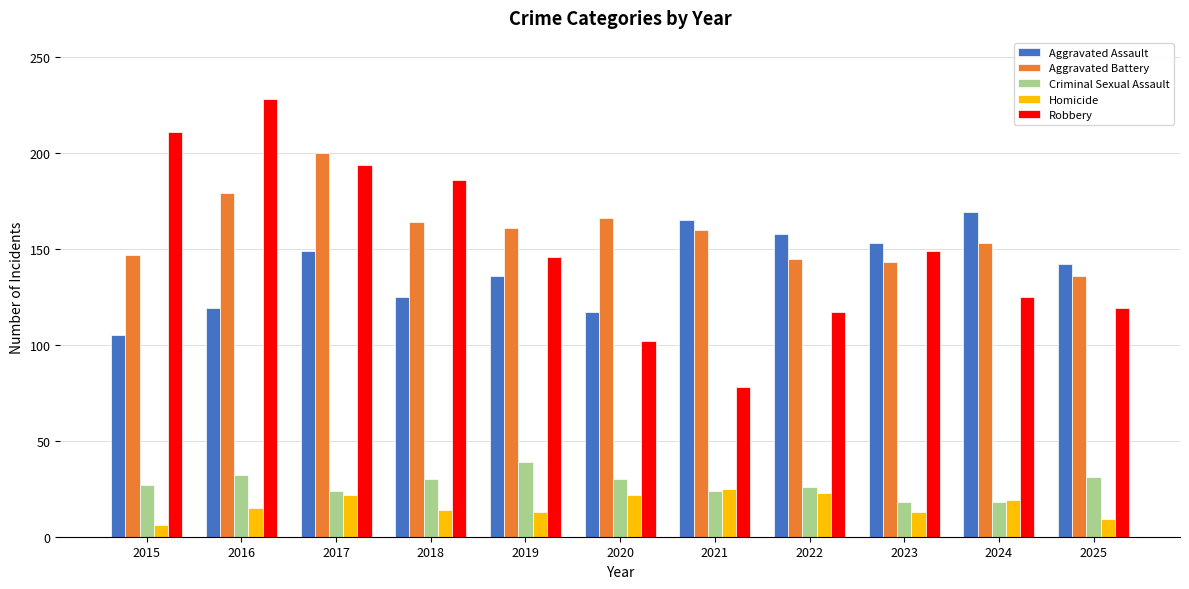

What is the average value of the Criminal Sexual Assault series?

27